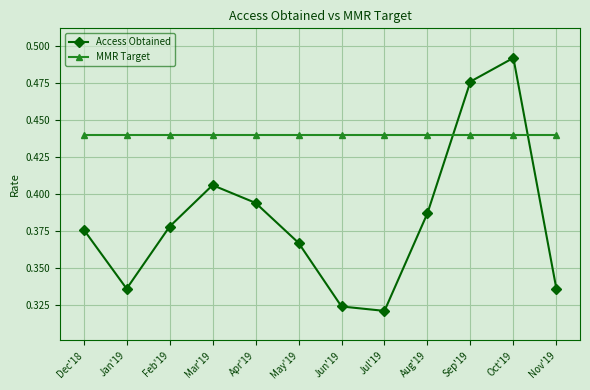

True or false: Access Obtained and MMR Target intersect in this chart.

True